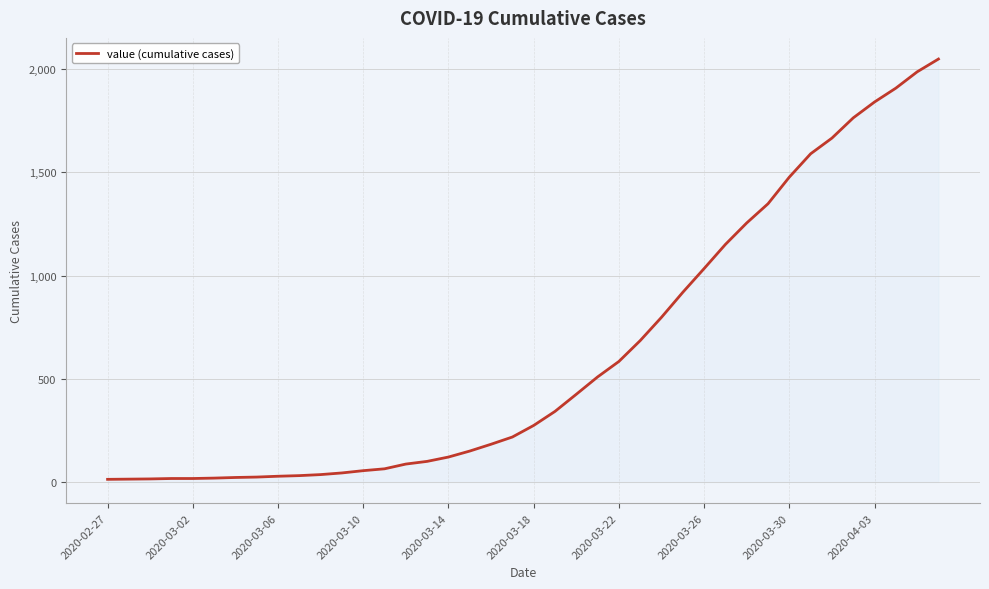

What is the difference between the maximum and minimum values?

2036